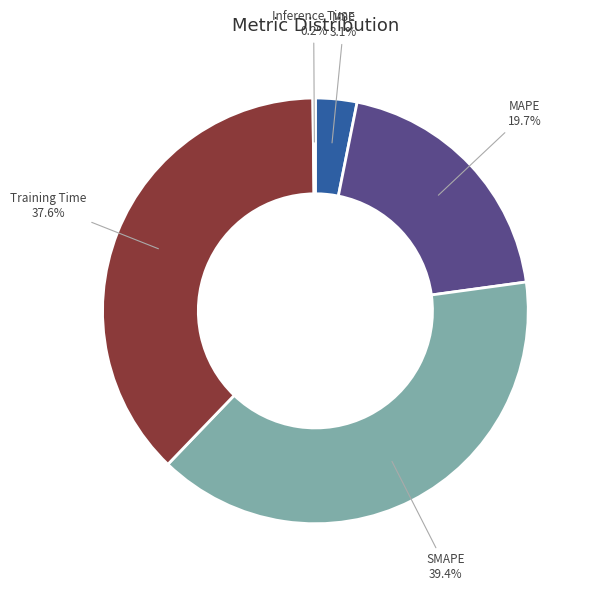

What percentage is NOT represented by SMAPE?

60.6%